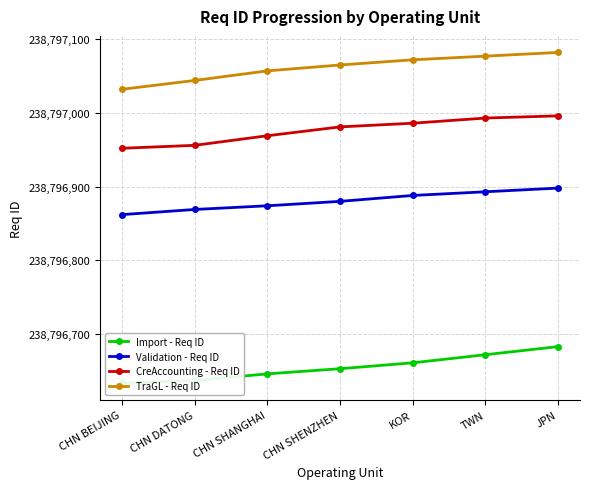

True or false: Validation - Req ID has a value of 238796869 at CHN DATONG.

True